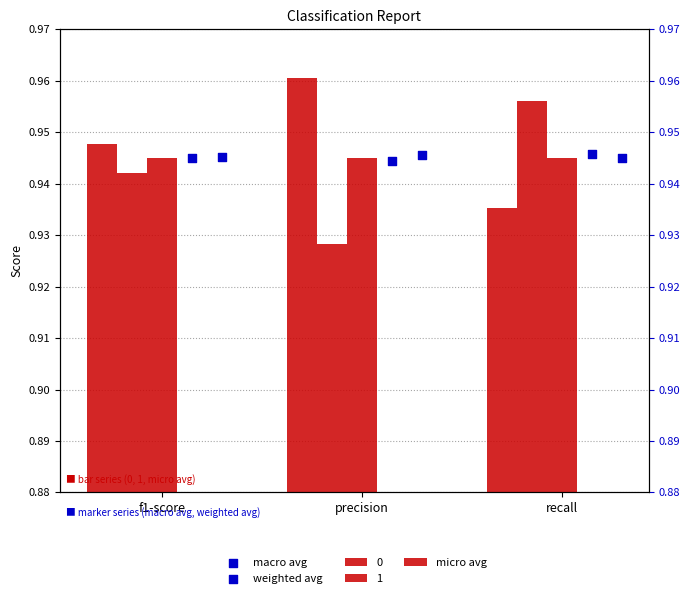

Is the value of weighted avg at f1-score greater than the value of micro avg at recall?

Yes